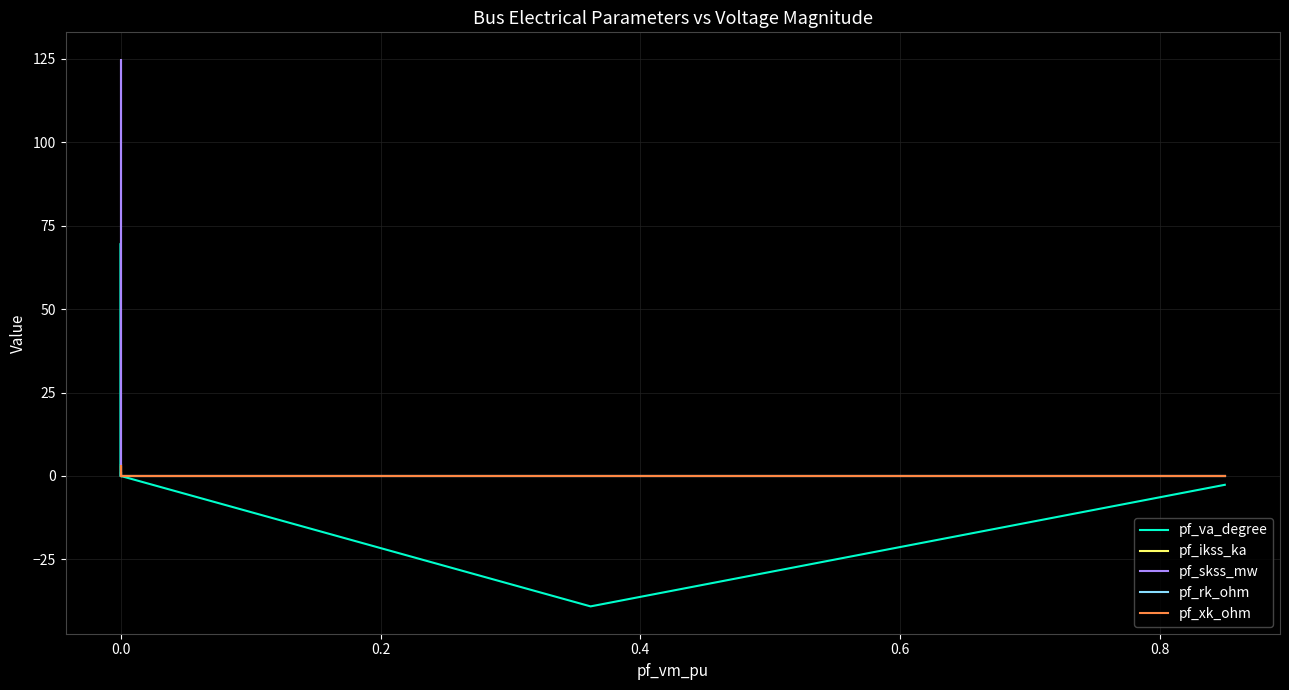

What is the minimum value for pf_va_degree?

-39.1